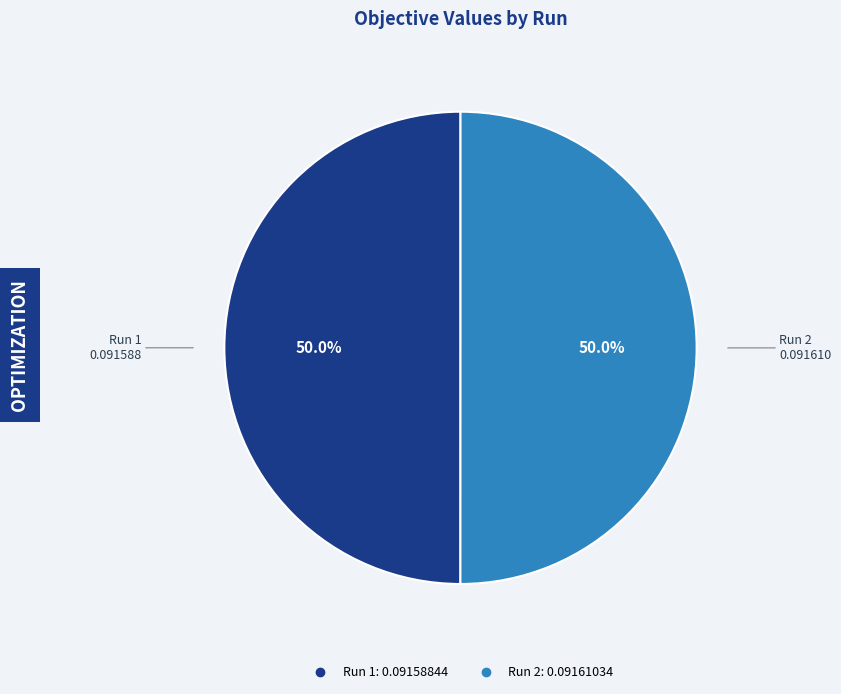

To the nearest percent, what portion does Run 1 represent?

50%